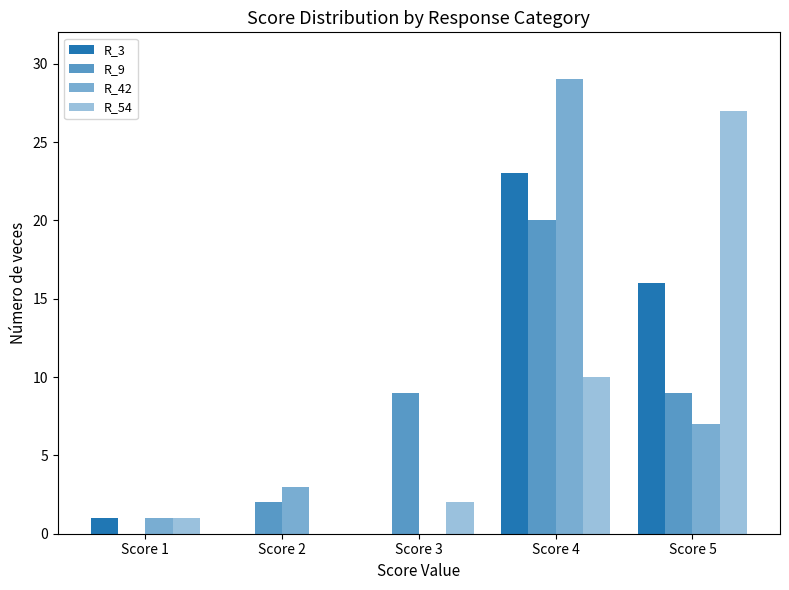

Which series changed the most between Score 2 and Score 4?

R_42